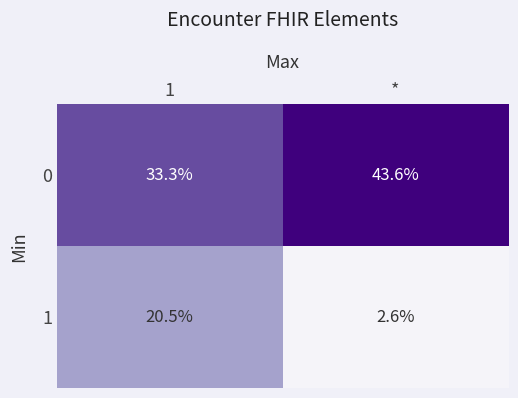

At which category is the sum across all series the highest?

1